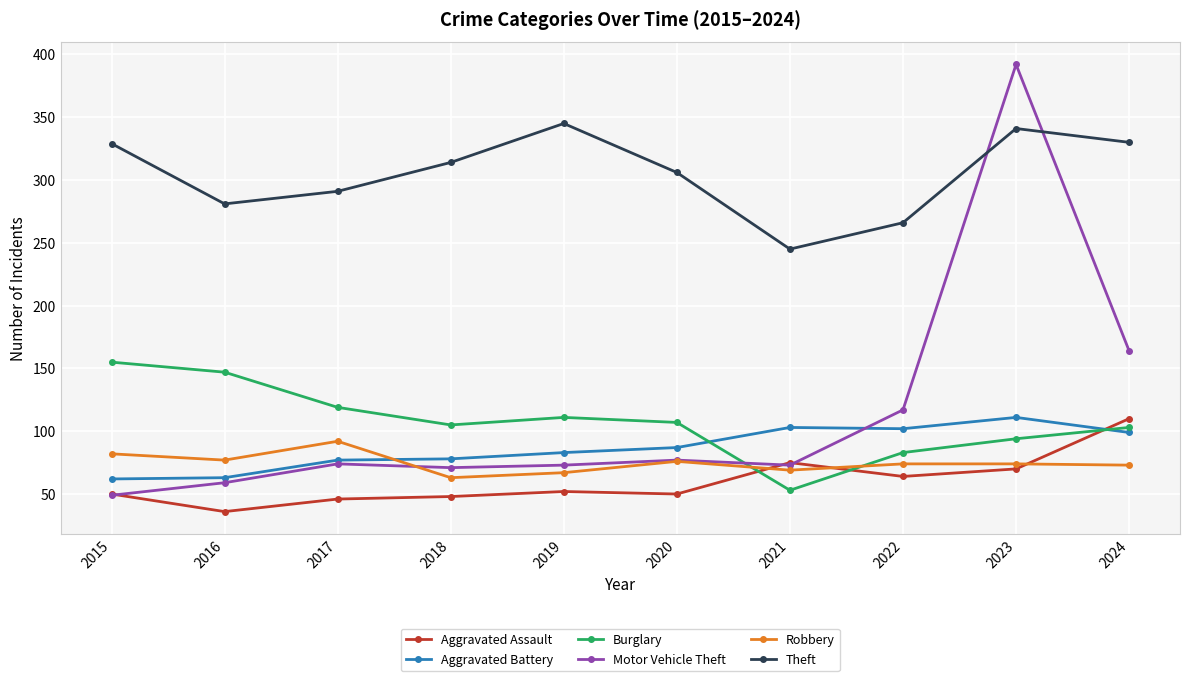

What is the lowest value of the Aggravated Battery series?

62